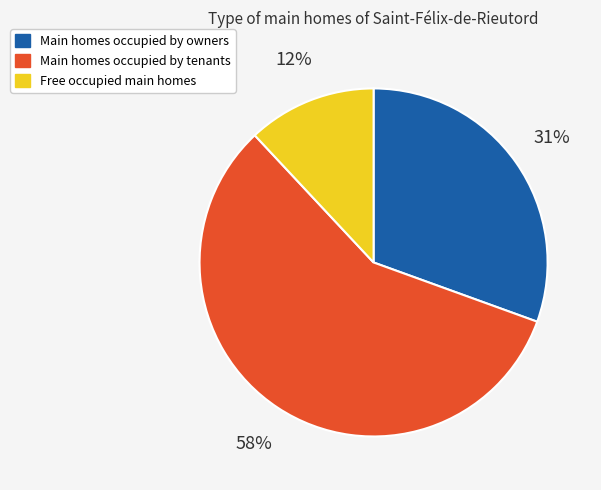

Combined, do Main homes occupied by tenants and Main homes occupied by owners account for over 50%?

Yes